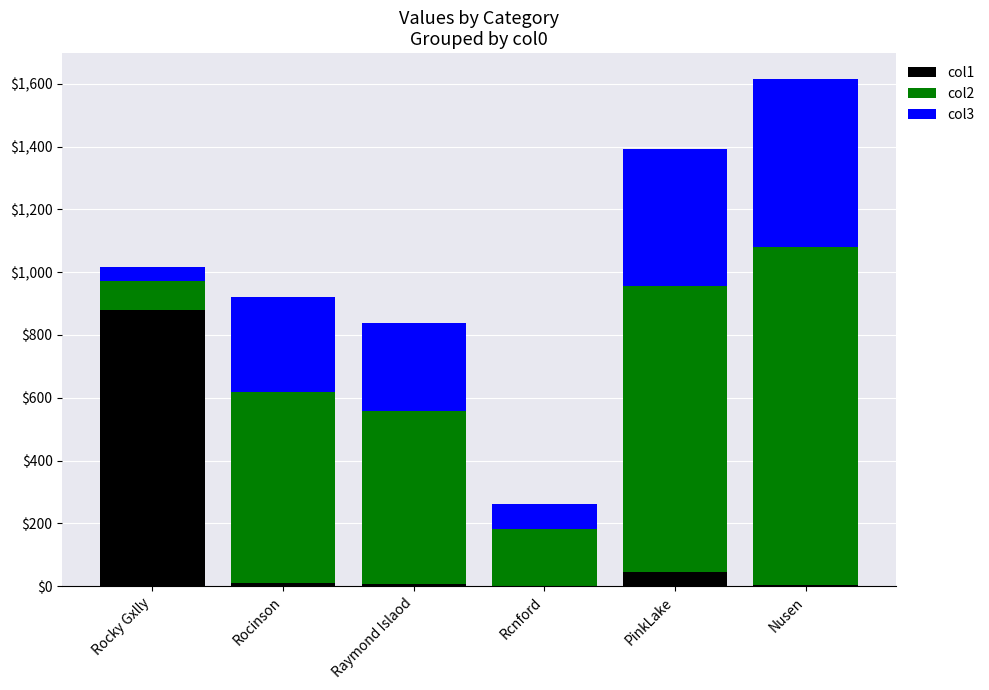

At which category is the sum across all series the highest?

Nusen